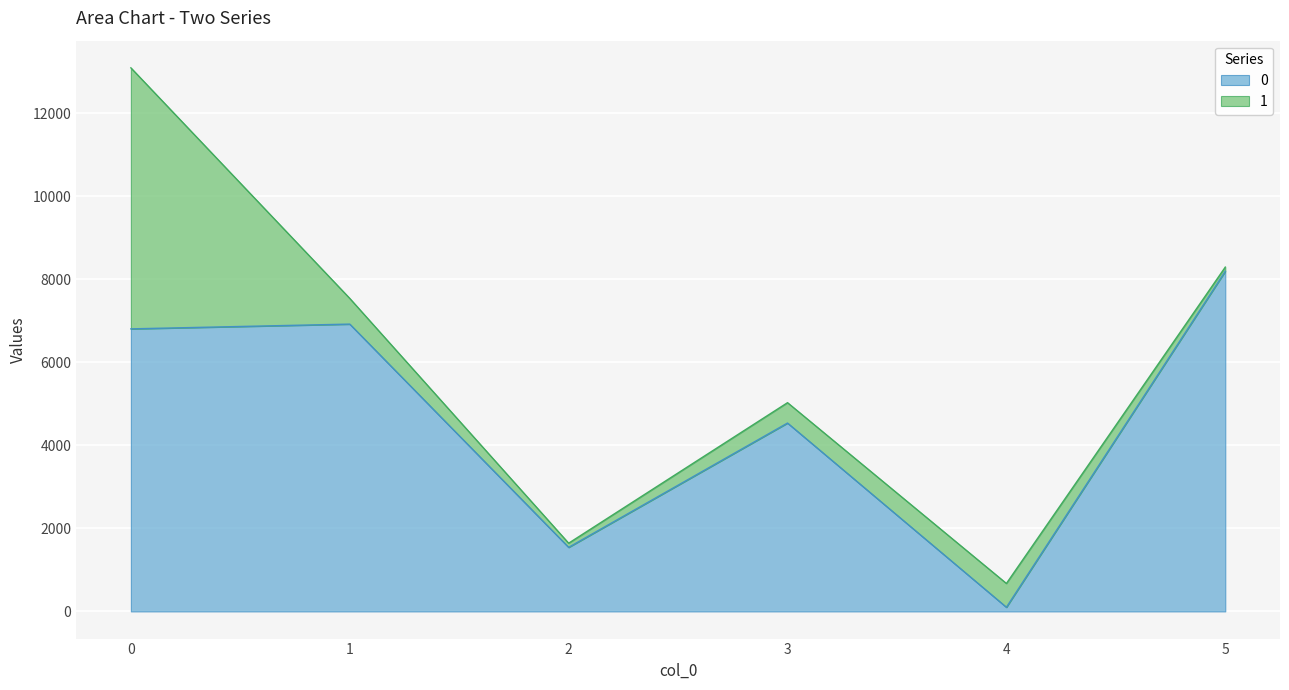

What is the greatest value displayed?

8190.5